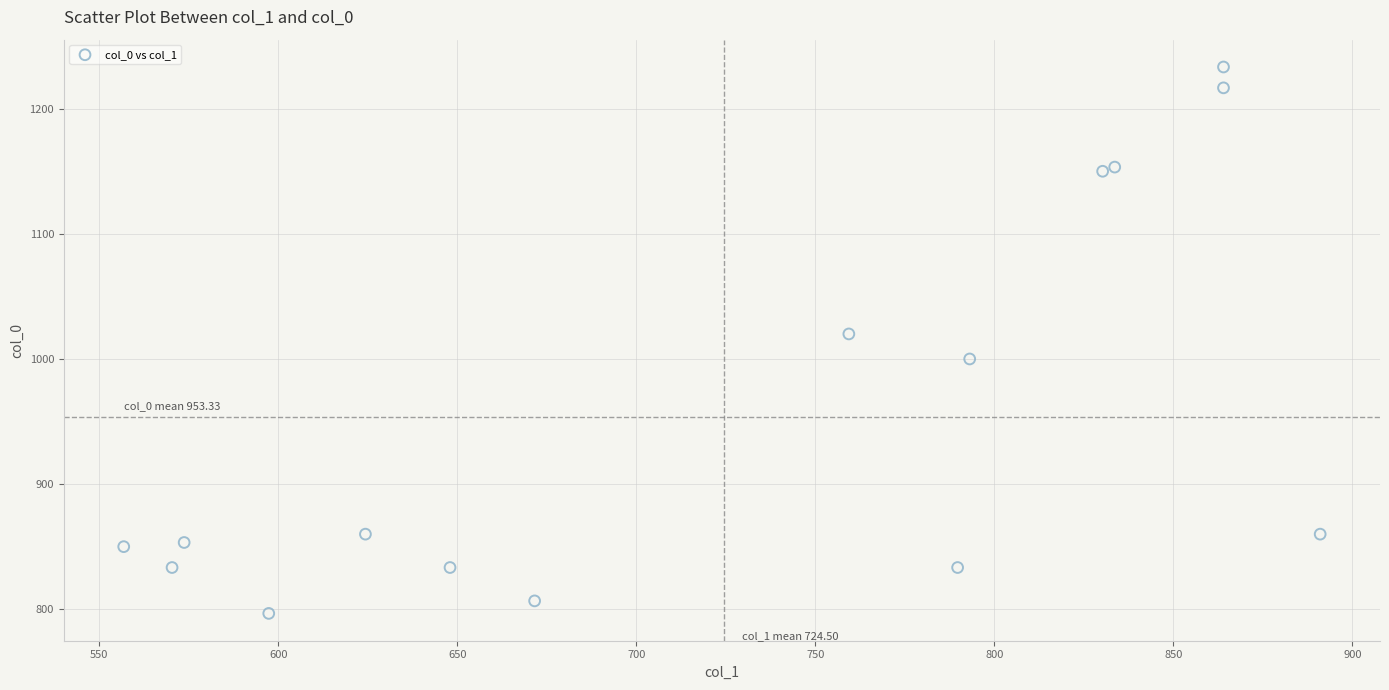

What Y value in the scatter plot is closest to 1015?

1020.0